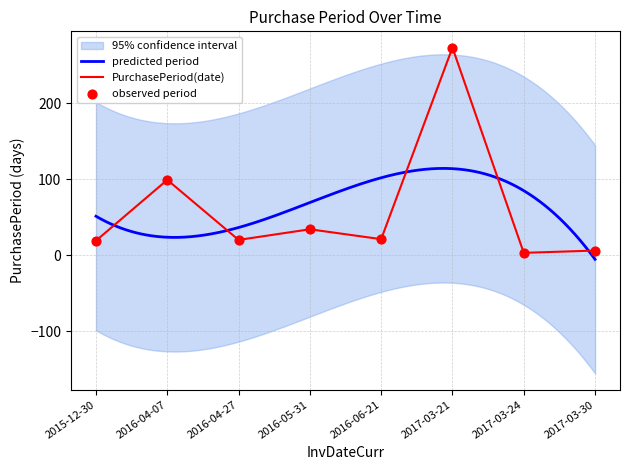

Between 2016-04-27 and 2016-06-21, which is larger?

2016-06-21